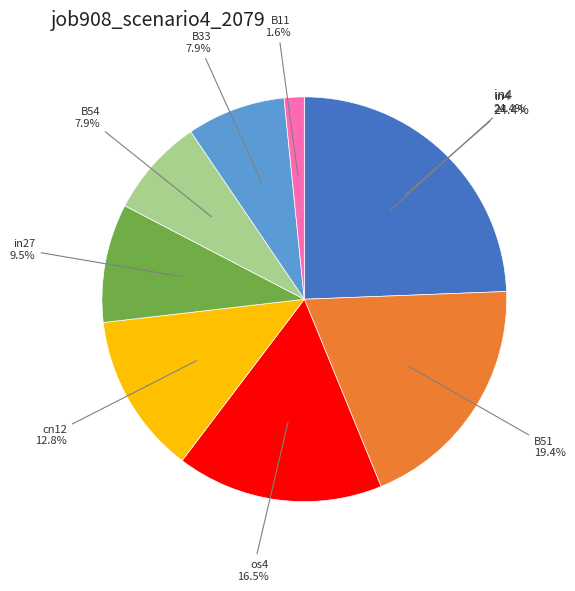

To the nearest percent, what percentage of the pie is in4?

24%